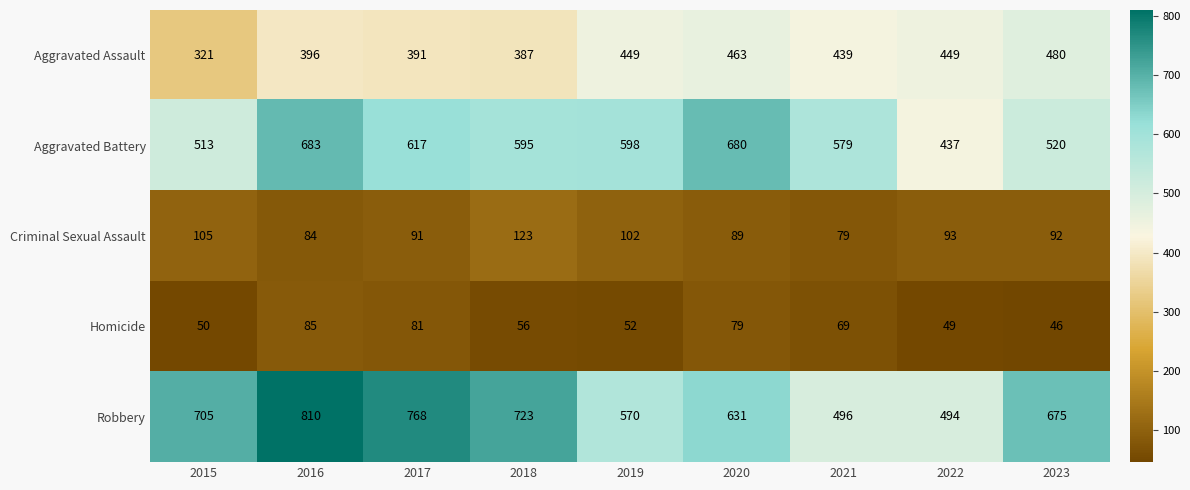

List the series in order of their peak value, lowest first.

Homicide, Criminal Sexual Assault, Aggravated Assault, Aggravated Battery, Robbery